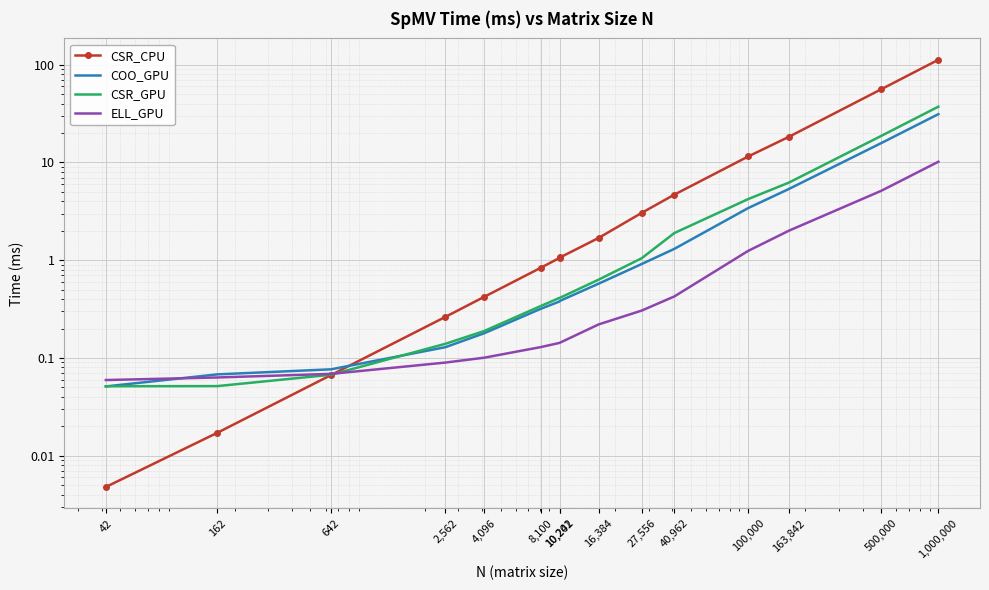

True or false: ELL_GPU has a value of 0.5 at 100,000.

False